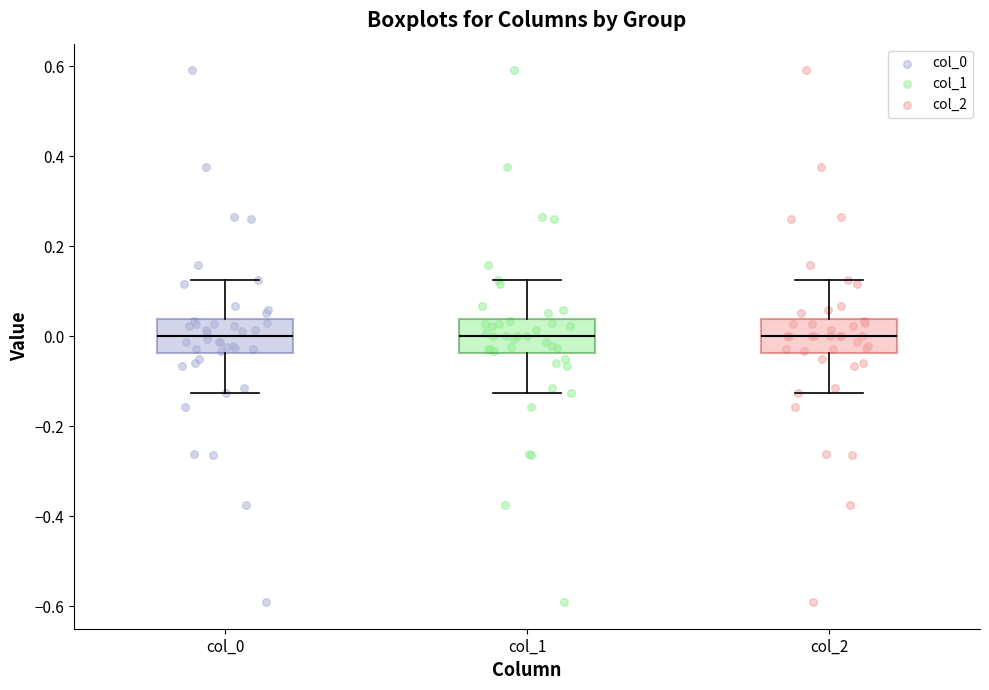

Reading left to right, read every box against the y-axis: the position of its median line, the range the box covers, and the ends of its whiskers. The values are not printed on the chart, so give them approximately, as read against the axis.

col_0: median 0.00, box -0.04 to 0.04, whiskers -0.12 to 0.12
col_1: median 0.00, box -0.04 to 0.04, whiskers -0.12 to 0.12
col_2: median 0.00, box -0.04 to 0.04, whiskers -0.12 to 0.12